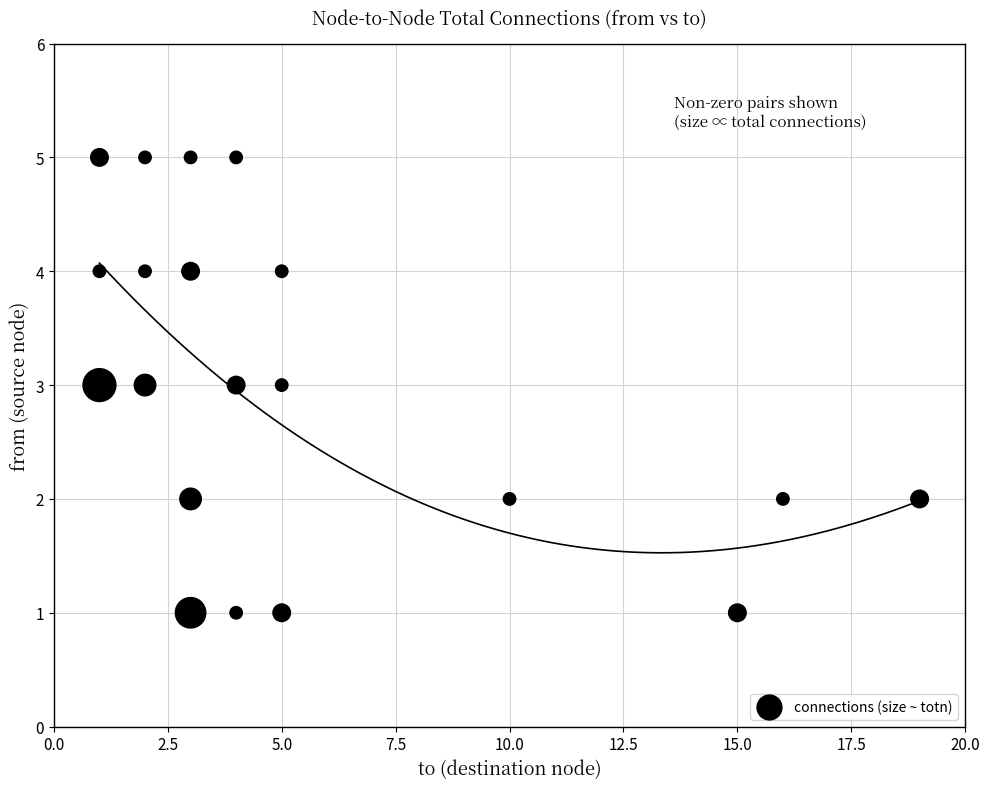

What is the range of X values (max minus min)?

18